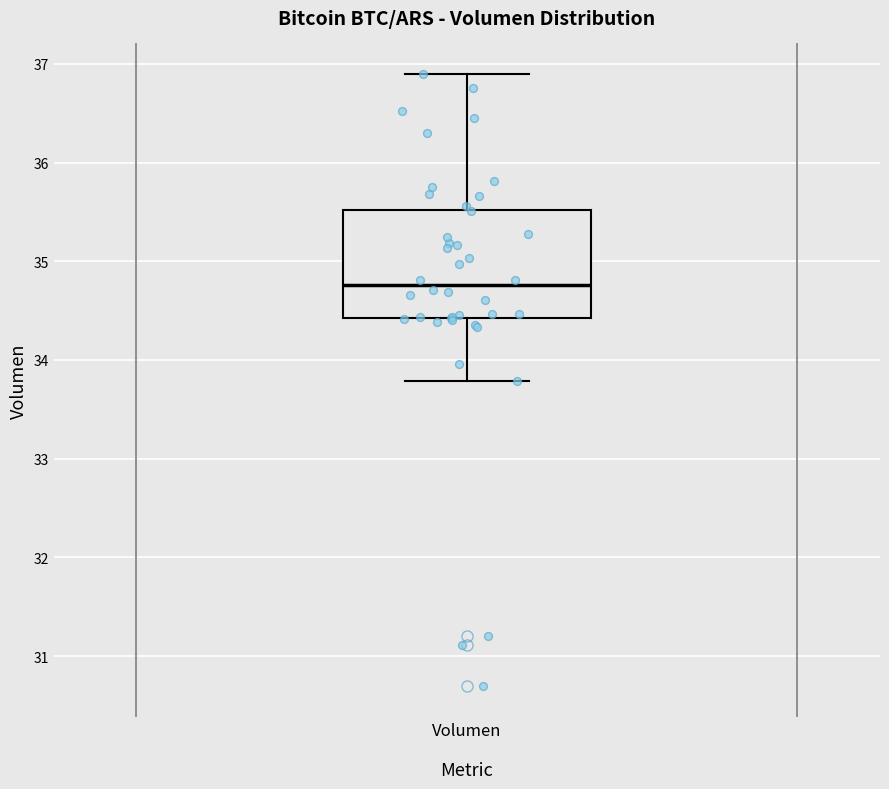

Where is the upper edge of the box for Volumen on the y-axis? The values are not printed on the chart, so give them approximately, as read against the axis.

35.5